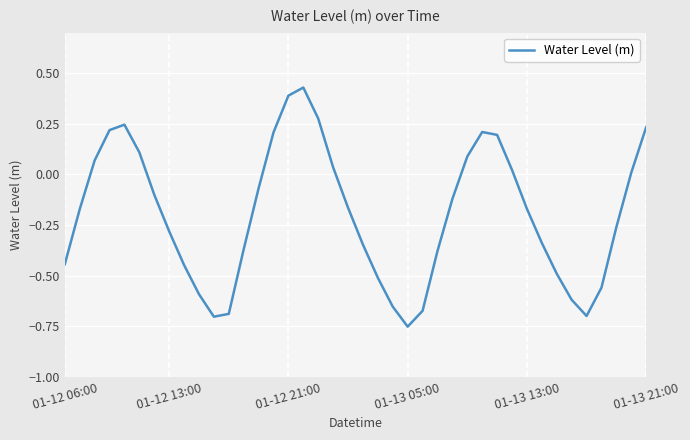

What is the difference between the maximum and minimum values?

1.2